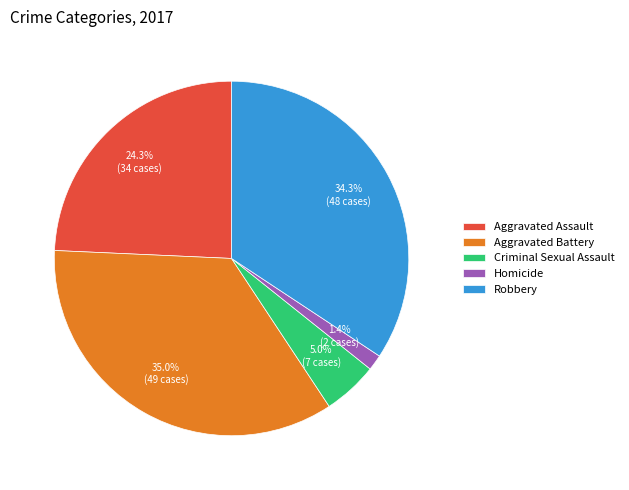

To the nearest percent, what is the combined percentage of Criminal Sexual Assault and Robbery?

39%